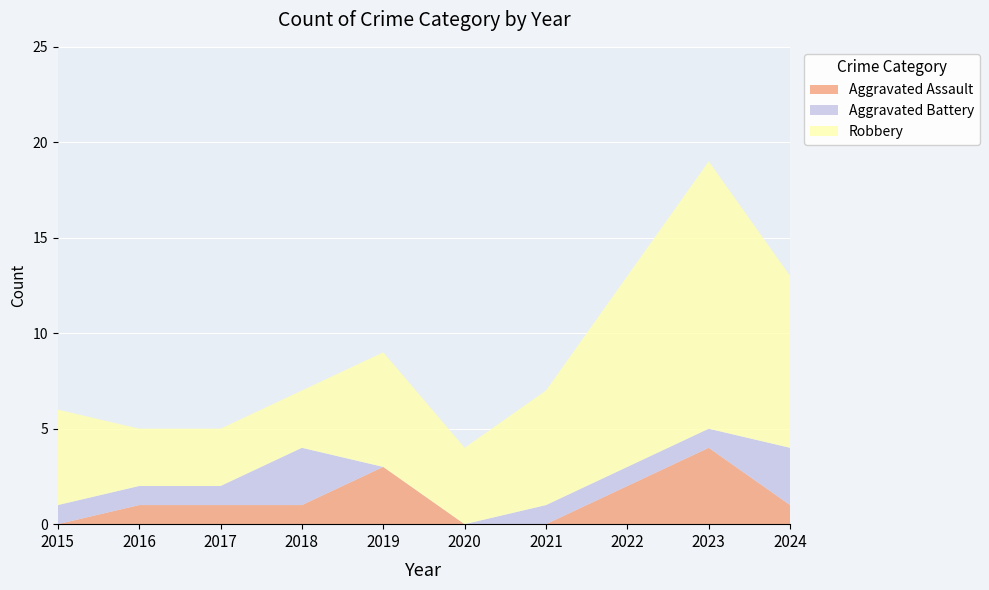

Reading left to right, what are all the values shown in this chart?

Aggravated Assault: 0	1	1	1	3	0	0	2	4	1
Aggravated Battery: 1	1	1	3	0	0	1	1	1	3
Robbery: 5	3	3	3	6	4	6	10	14	9